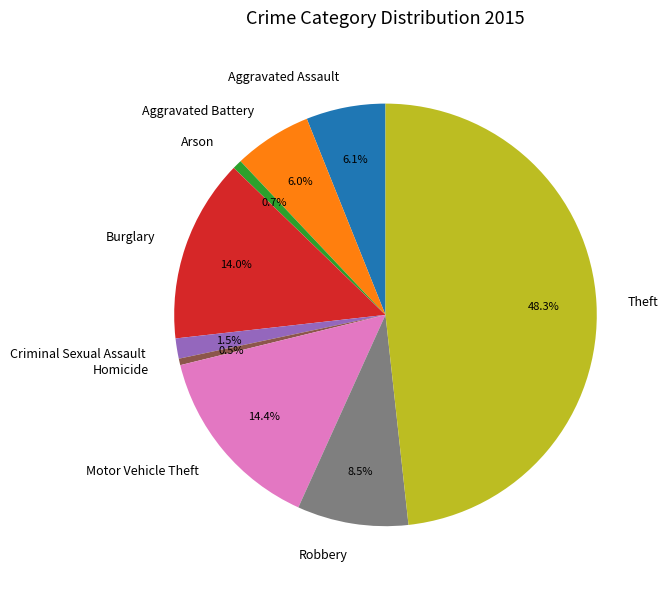

Is the sum of Theft and Robbery greater than half?

Yes